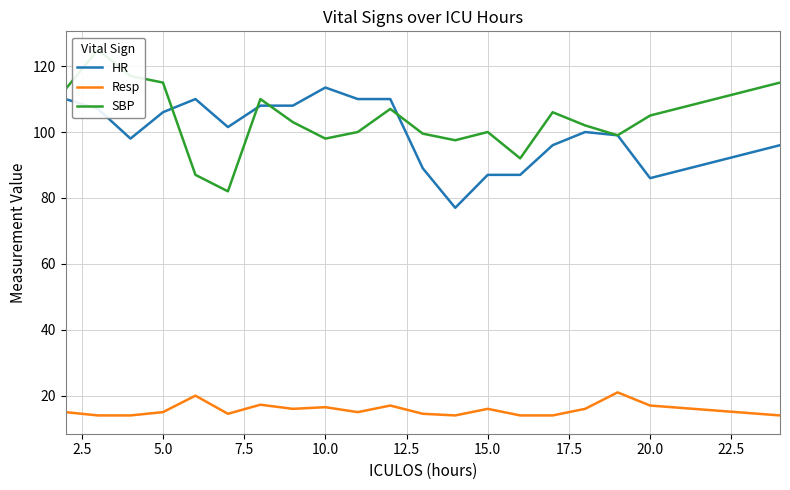

What is the value of the SBP point at the 12th from the left?

99.5